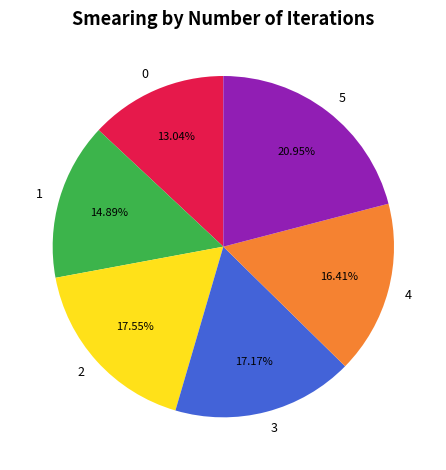

Do 1 and 4 together represent more than half of the pie?

No